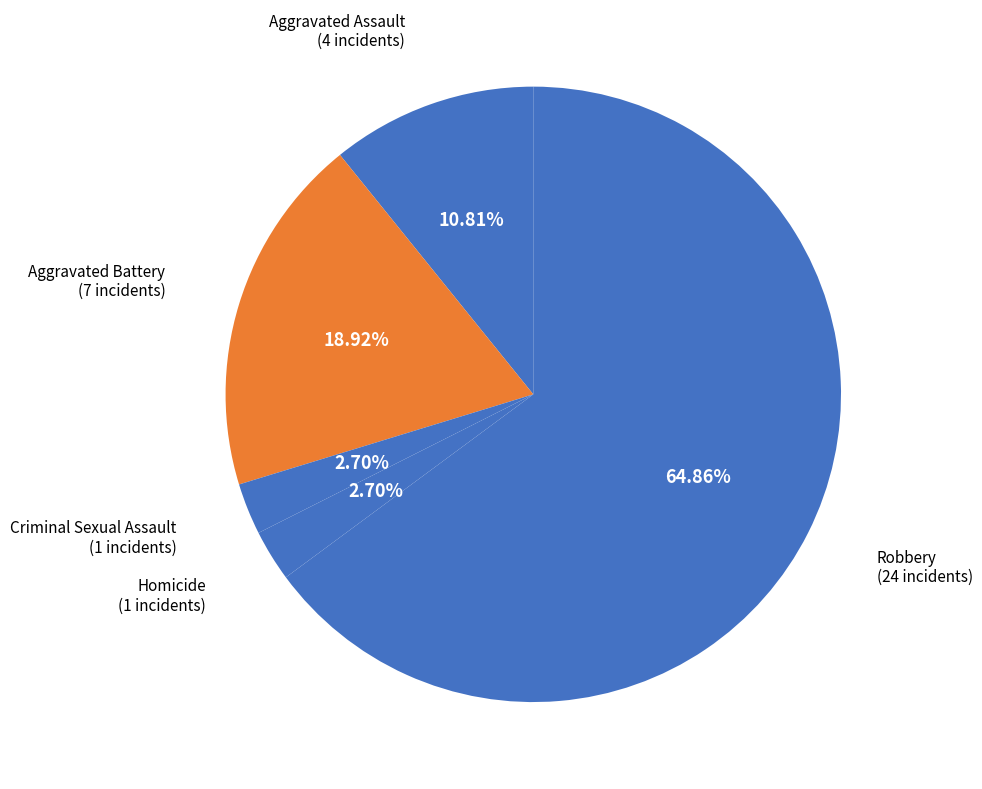

To the nearest percent, what portion does Aggravated Battery represent?

19%